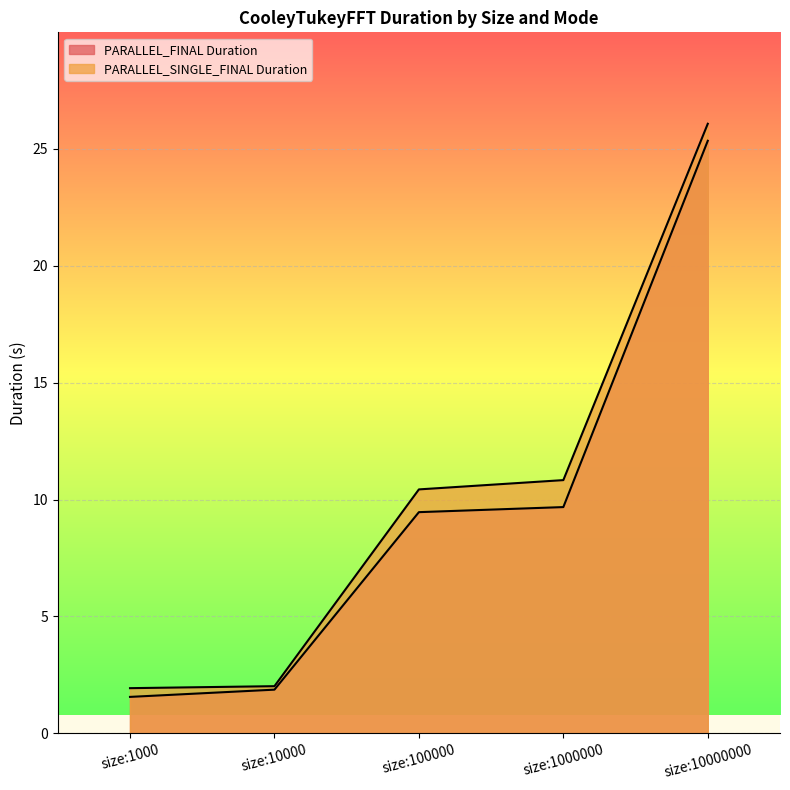

What is the total value across all series at size:1000?

3.5